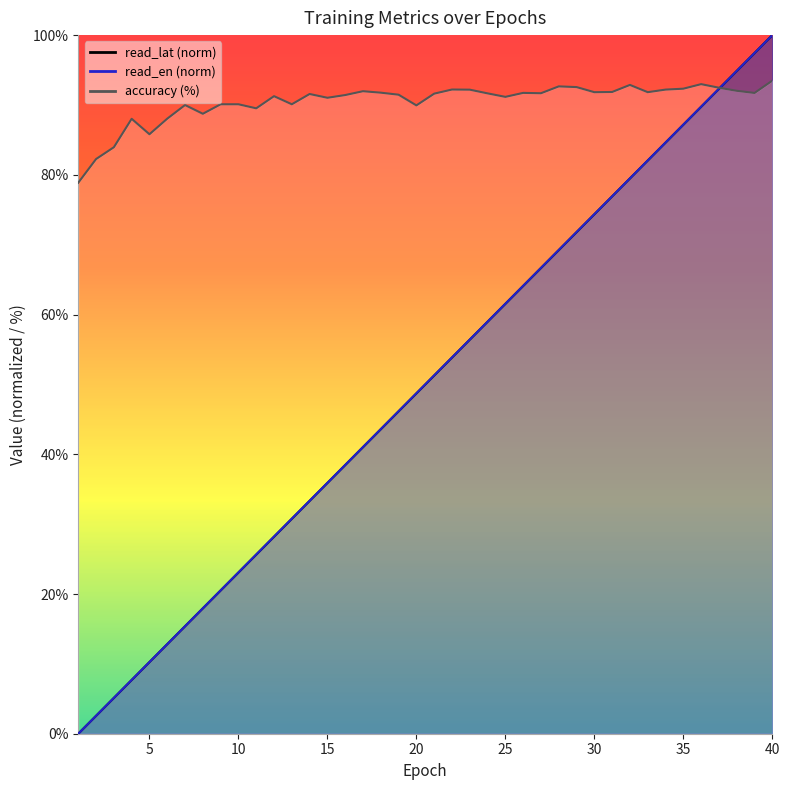

True or false: read_lat has a value of 12.8 at 6.

True